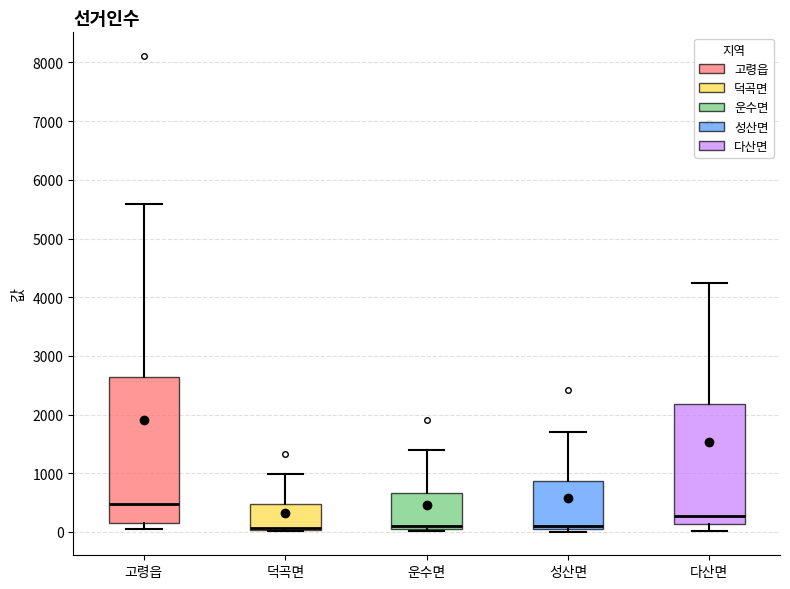

Reading left to right, transcribe this box plot: for each box, give where its median line is, the range the box spans, and where its two whiskers end, as read against the y-axis. The values are not printed on the chart, so give them approximately, as read against the axis.

고령읍: median 500, box 100 to 2600, whiskers 0 to 5600
덕곡면: median 100, box 0 to 500, whiskers 0 to 1000
운수면: median 100, box 0 to 700, whiskers 0 (just below the box's lower edge) to 1400
성산면: median 100 (just above the box's lower edge), box 100 to 900, whiskers 0 to 1700
다산면: median 300, box 100 to 2200, whiskers 0 to 4200